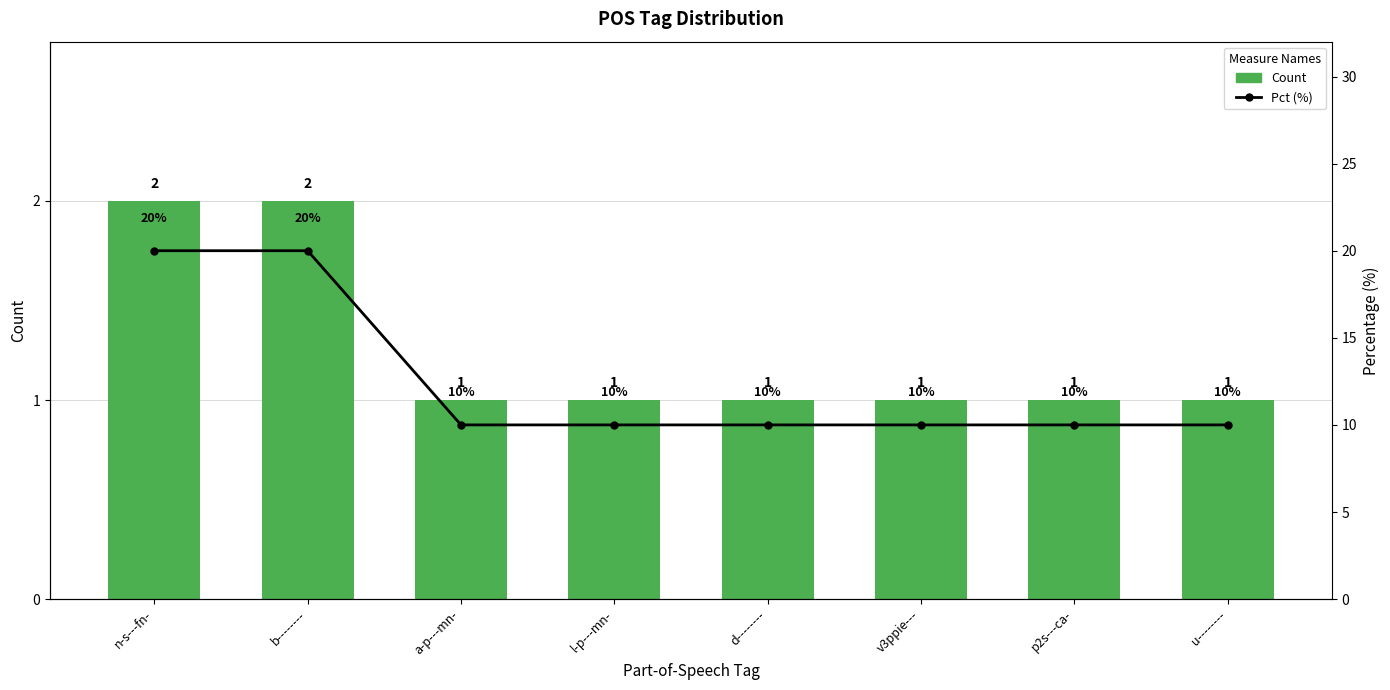

What value does the Pct (%) series have at d--------, to the nearest 10?

10